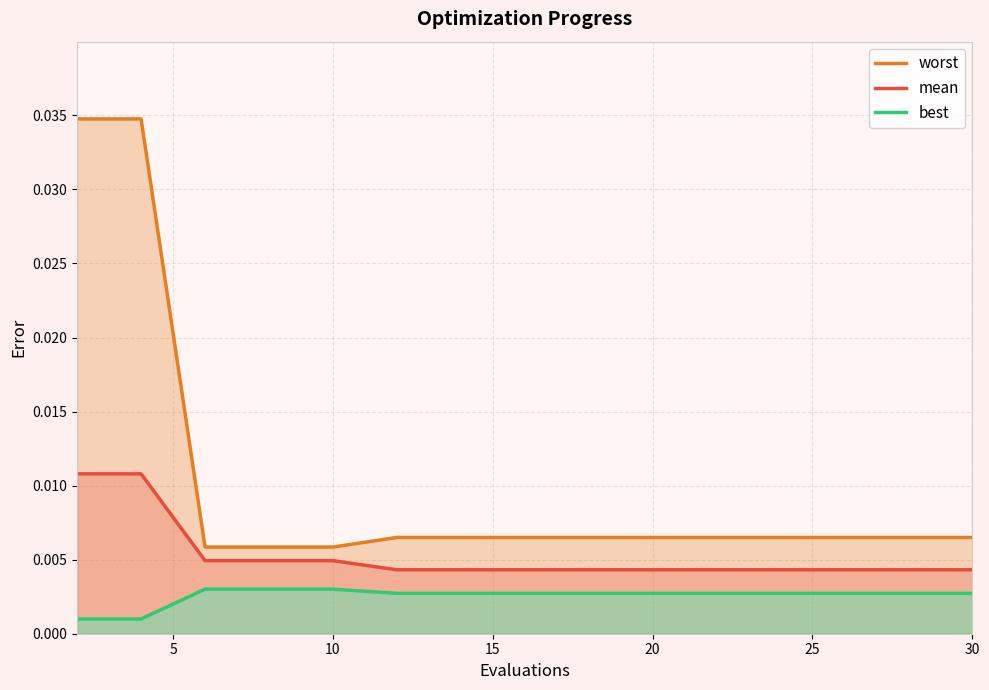

True or false: mean and best intersect in this chart.

False